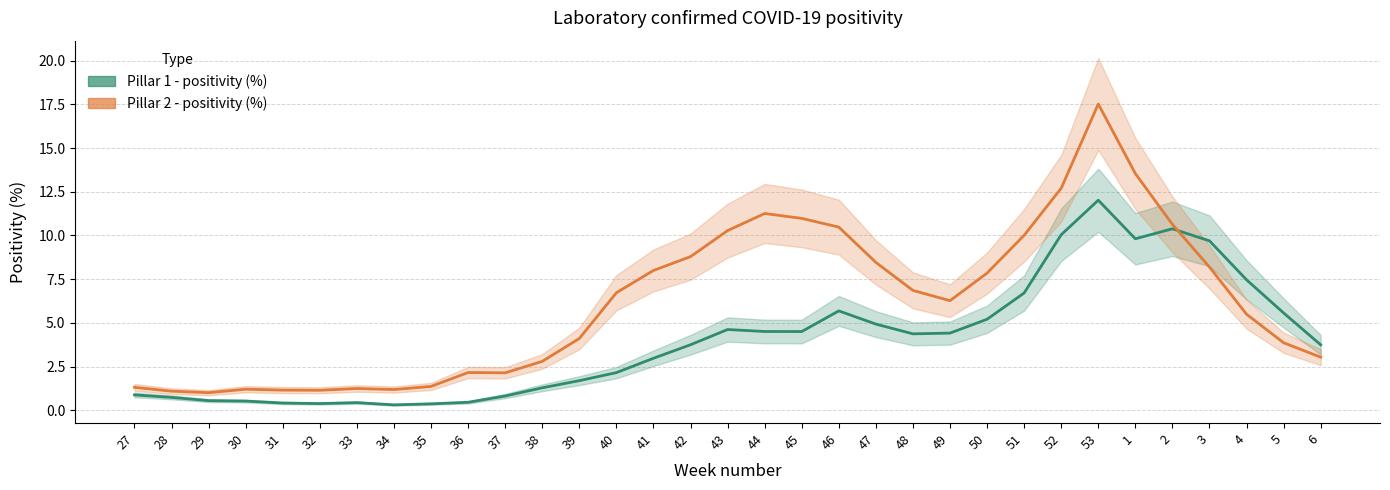

Where does the Pillar 2 - positivity (%) series first go above 6?

40